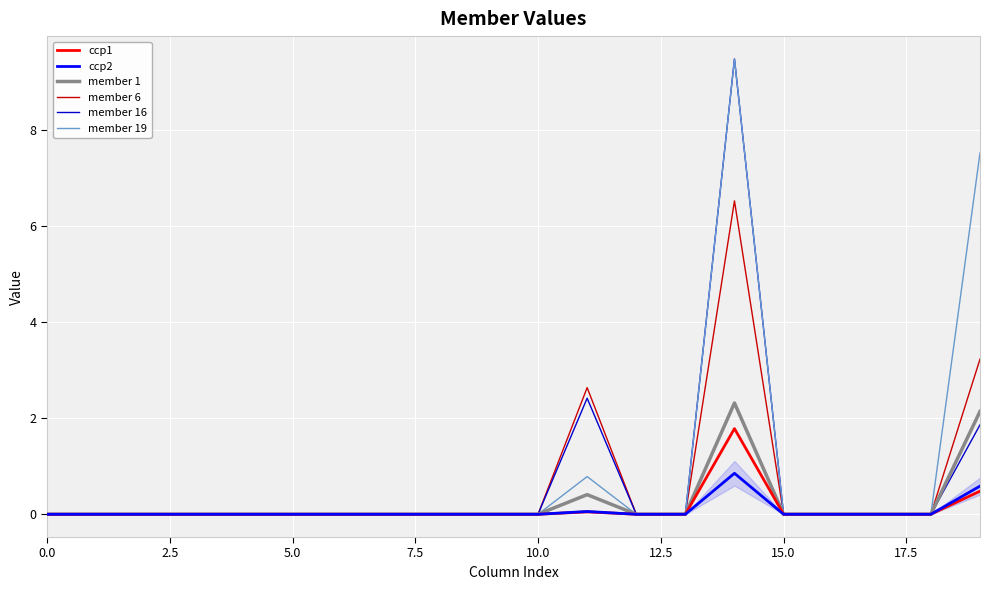

Count the number of data series in this chart.

6